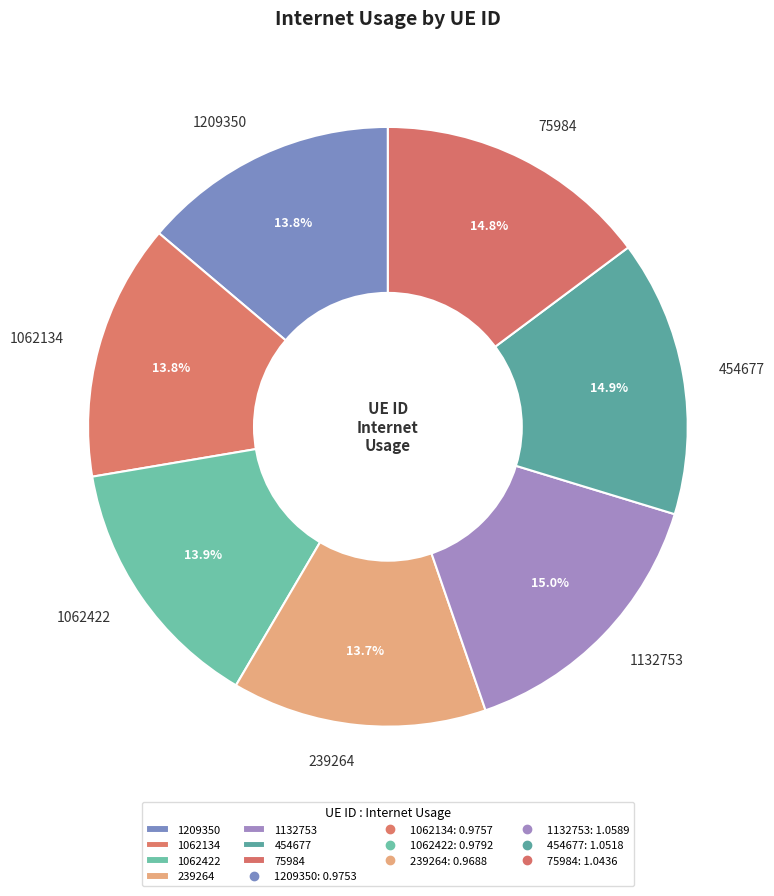

How many slices are in this pie chart?

7